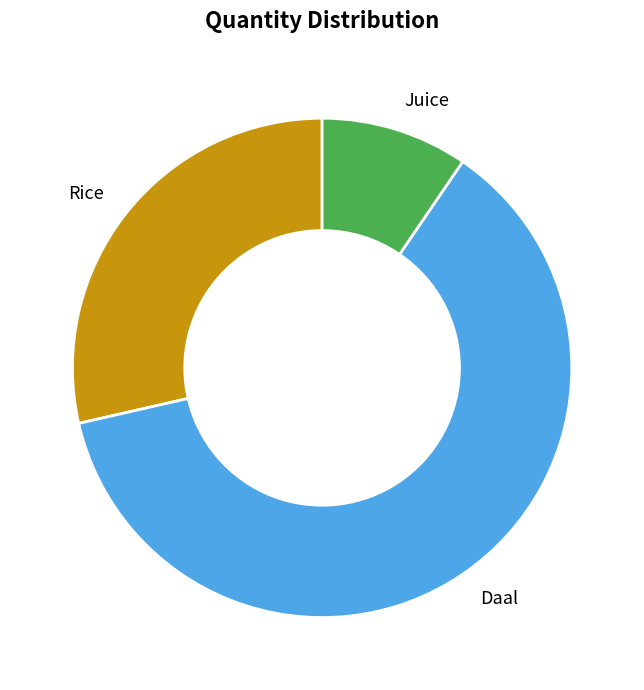

Approximately how many times larger is the value at Daal compared to Juice?

6.5